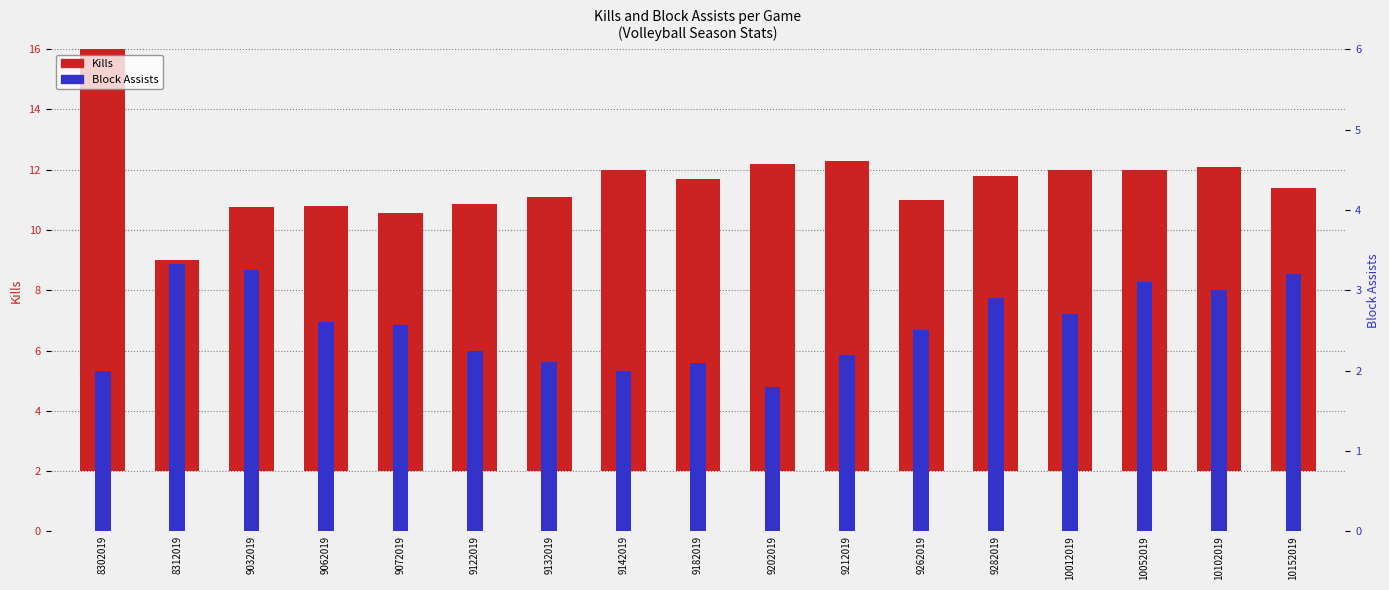

Read the Block Assists value at 9072019.

2.6